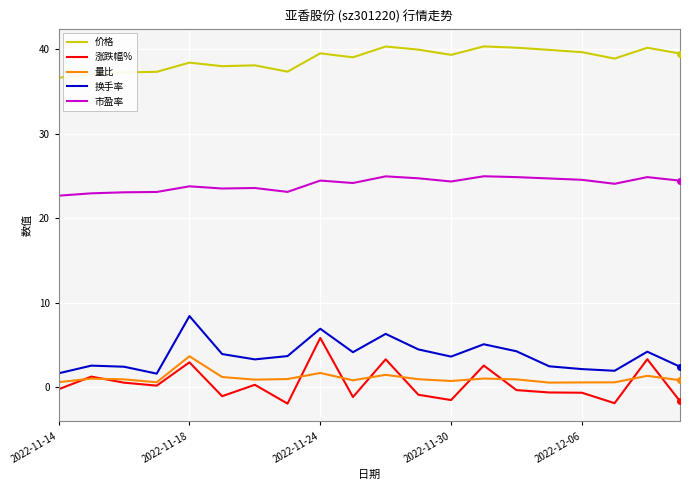

In 量比, how many points are lower than both neighbors (excluding endpoints)?

5